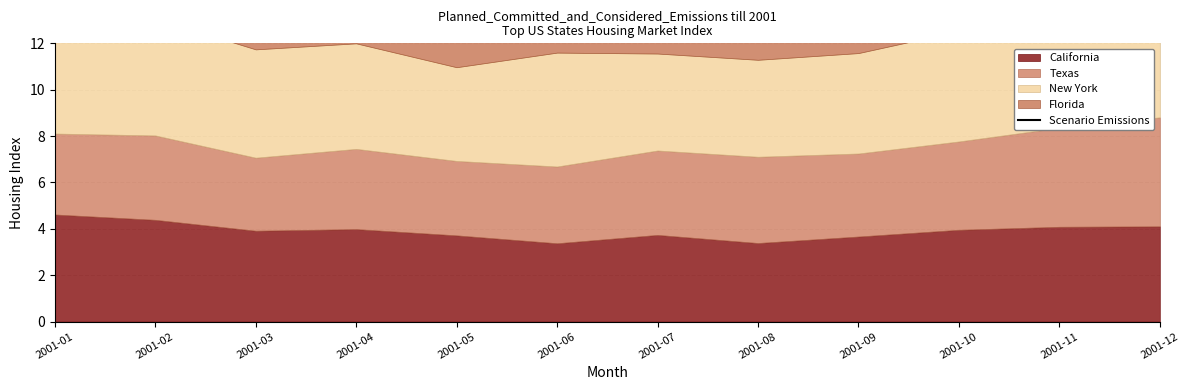

What is the approximate value at 2001-10?

18.0